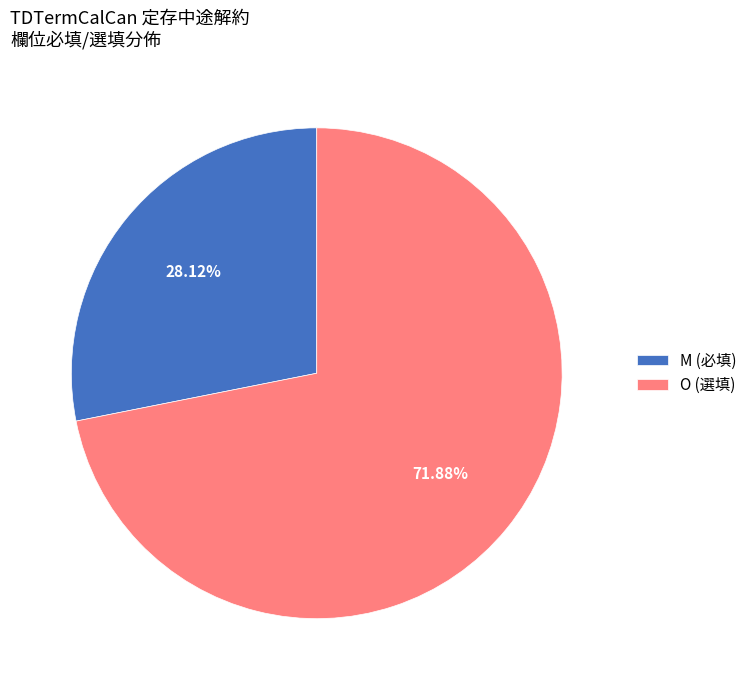

Rank the categories by value from highest to lowest.

O (選填), M (必填)